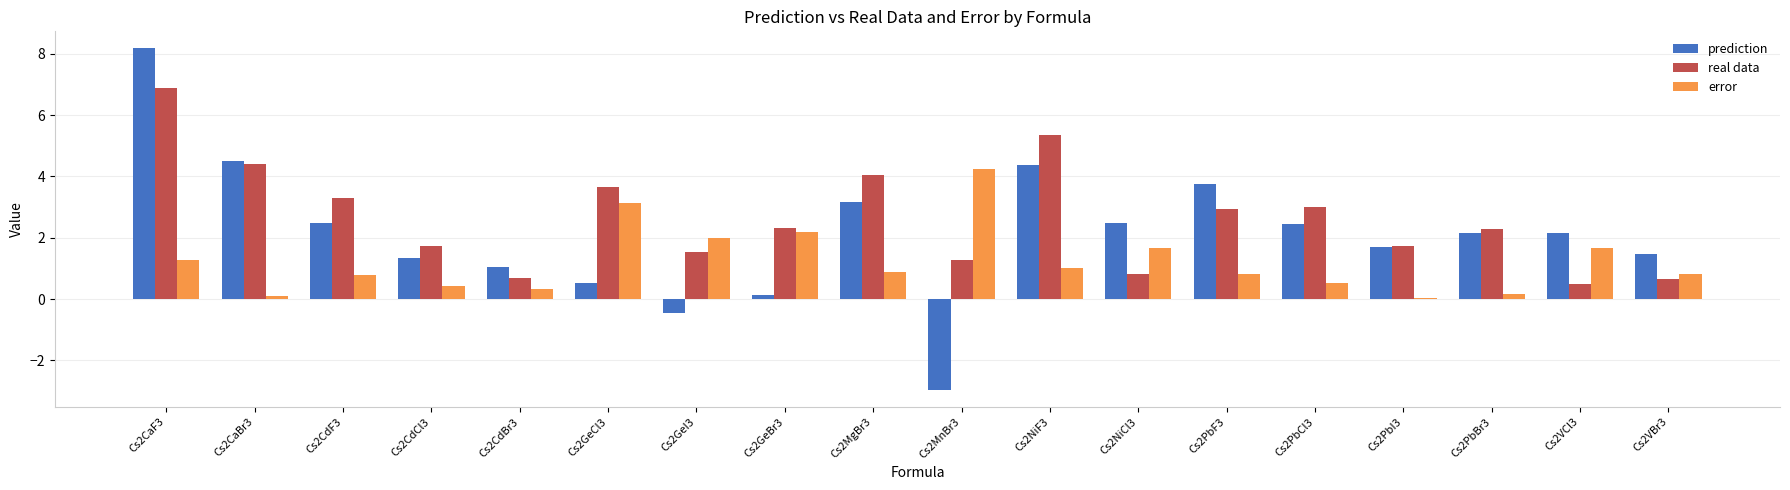

Are the bars horizontal?

No